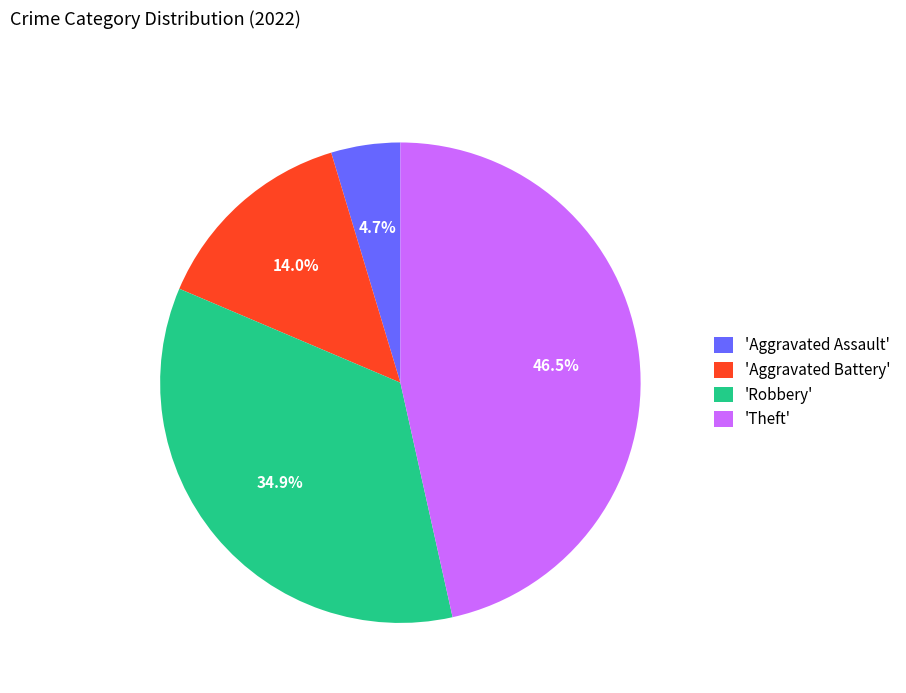

Which slice is the smallest?

'Aggravated Assault'